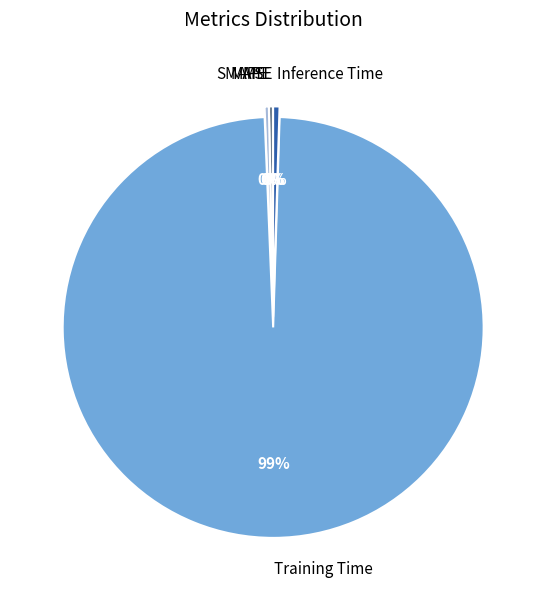

The MAPE slice represents 0% of the pie. True or false?

True